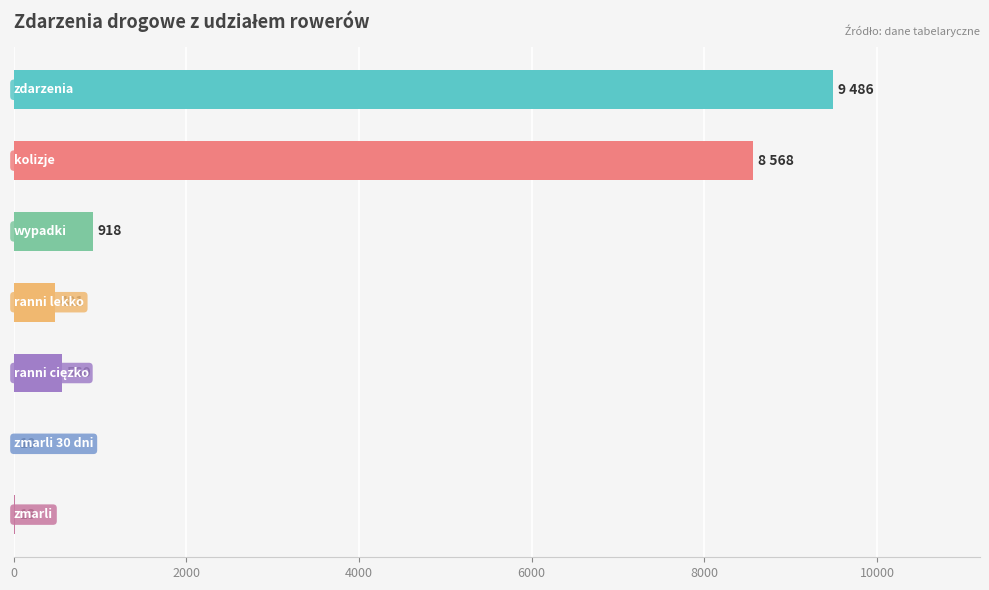

What is the greatest value displayed?

9486